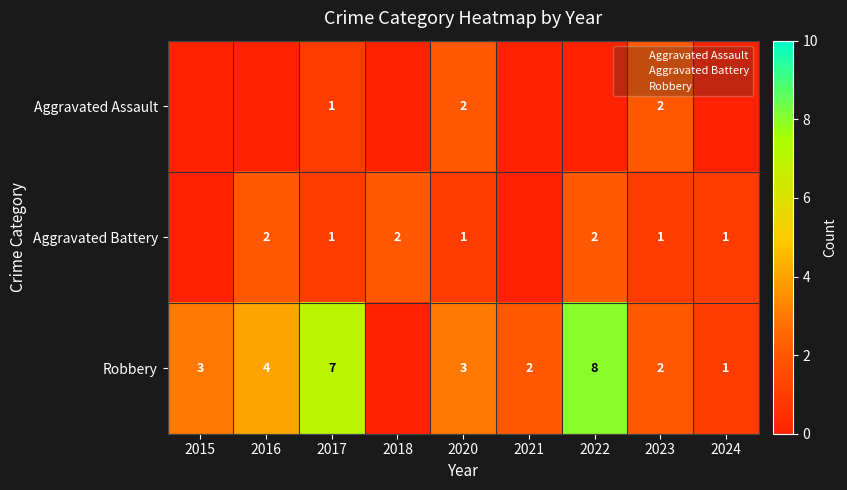

Is the value of Robbery at 2016 greater than the value of Aggravated Battery at 2016?

Yes